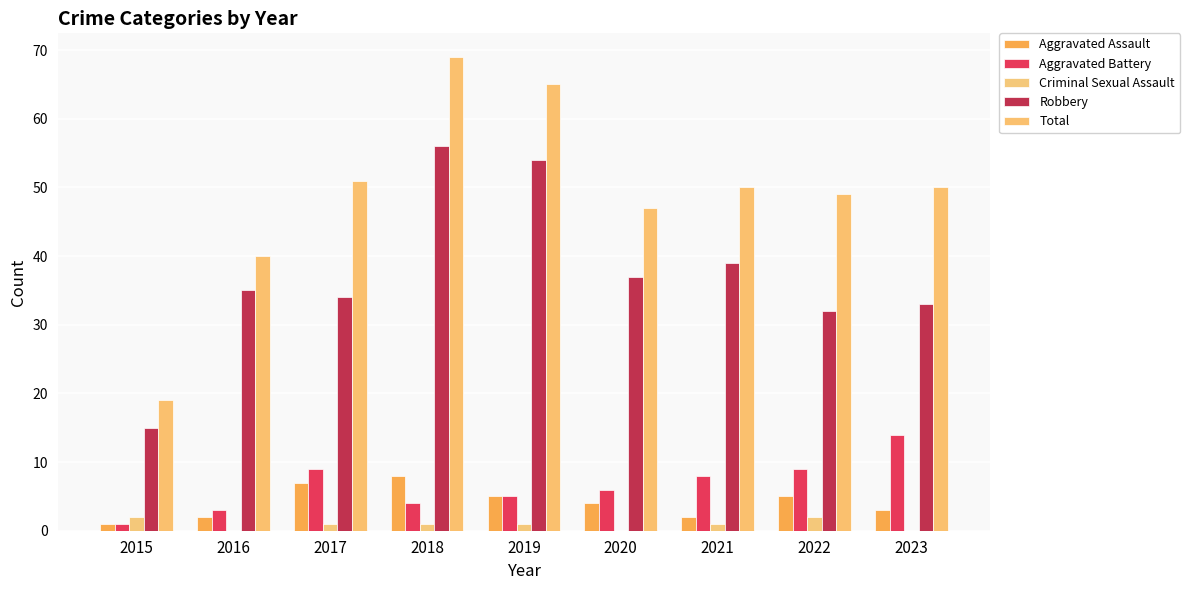

How many groups of bars are there?

9